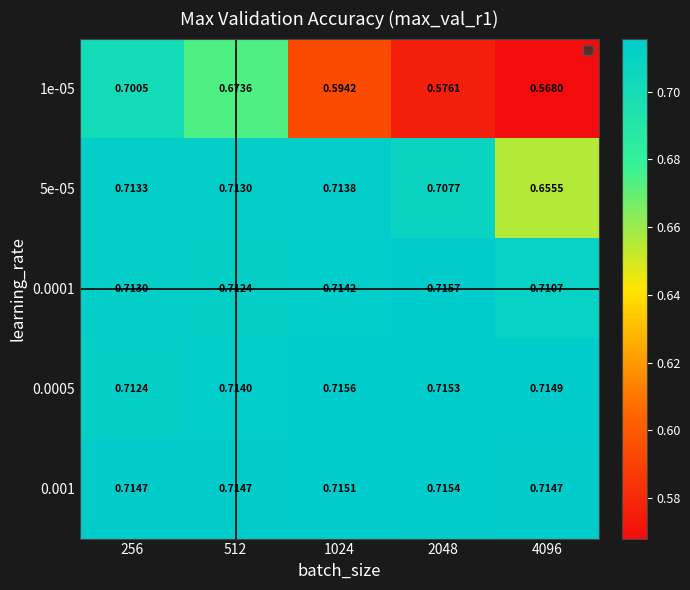

Is the value of 0.0005 at 512 greater than the value of 0.001 at 4096?

No